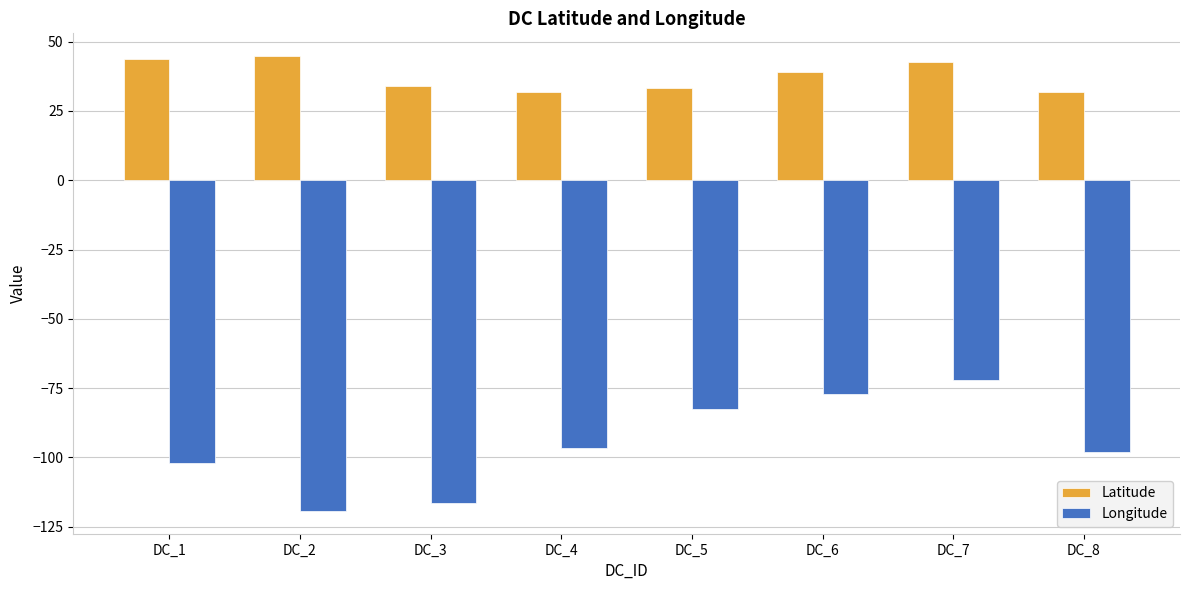

Are the bars grouped side by side (vs. stacked)?

Yes